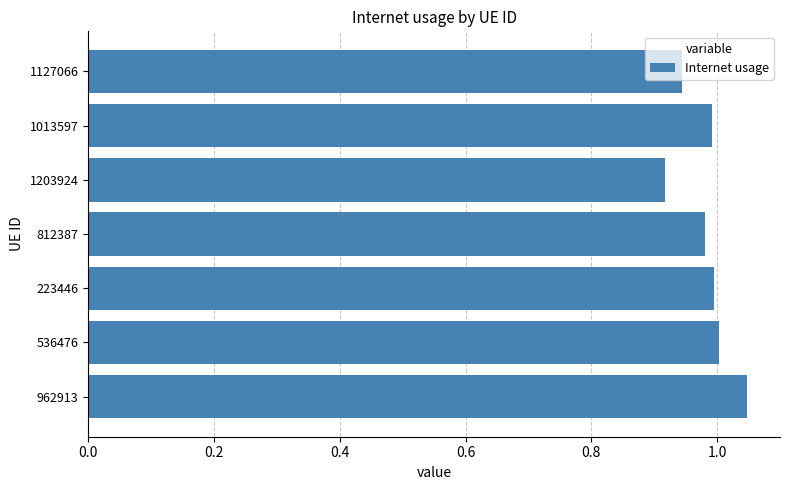

Where is the data nearest to the value 0?

1203924